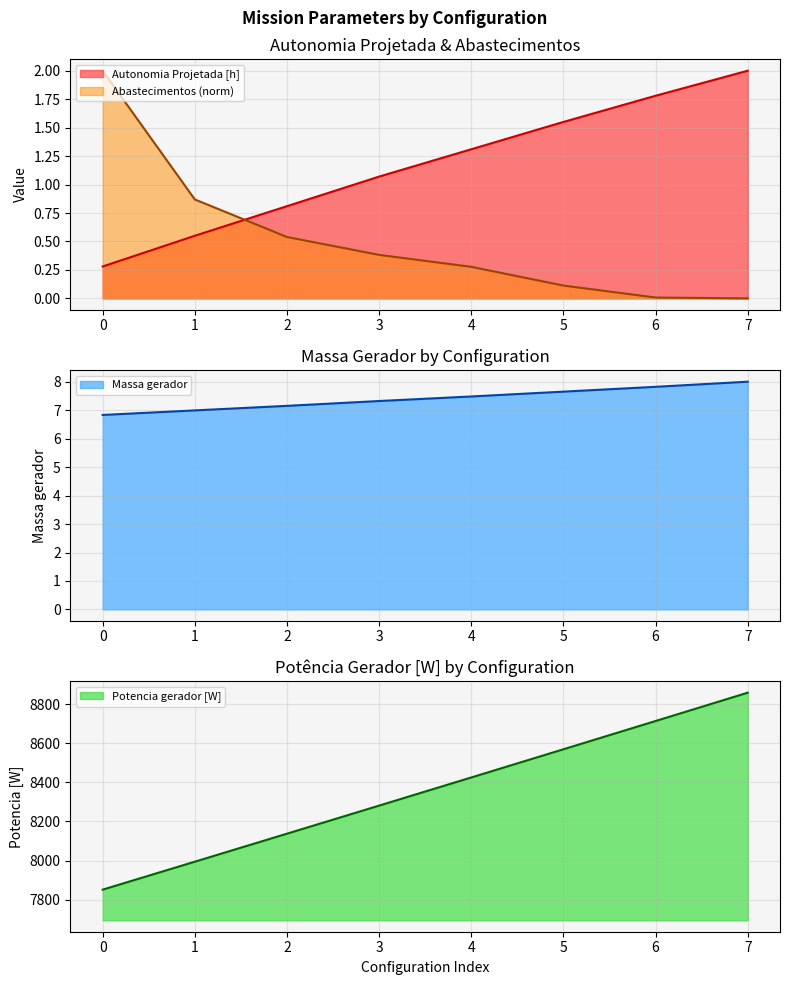

Is the value of Massa gerador at 7 greater than the value of Abastecimentos at 3?

Yes